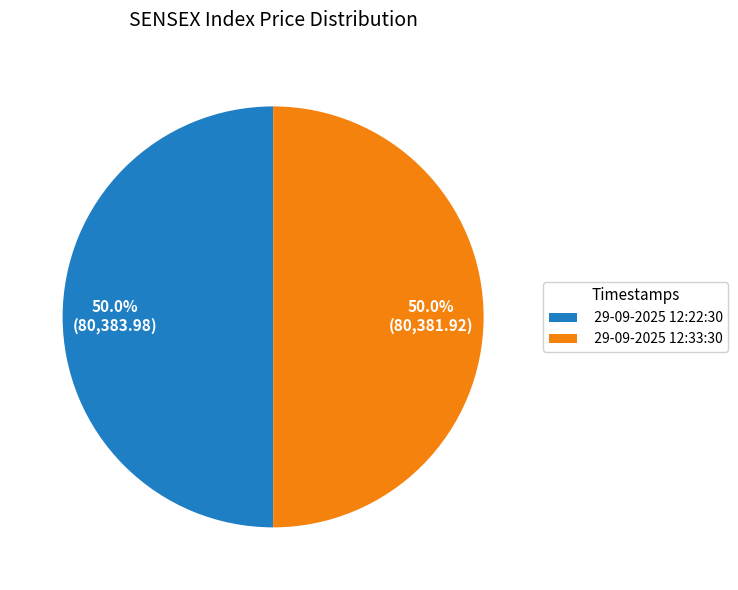

Do 29-09-2025 12:22:30 and 29-09-2025 12:33:30 together represent more than half of the pie?

Yes